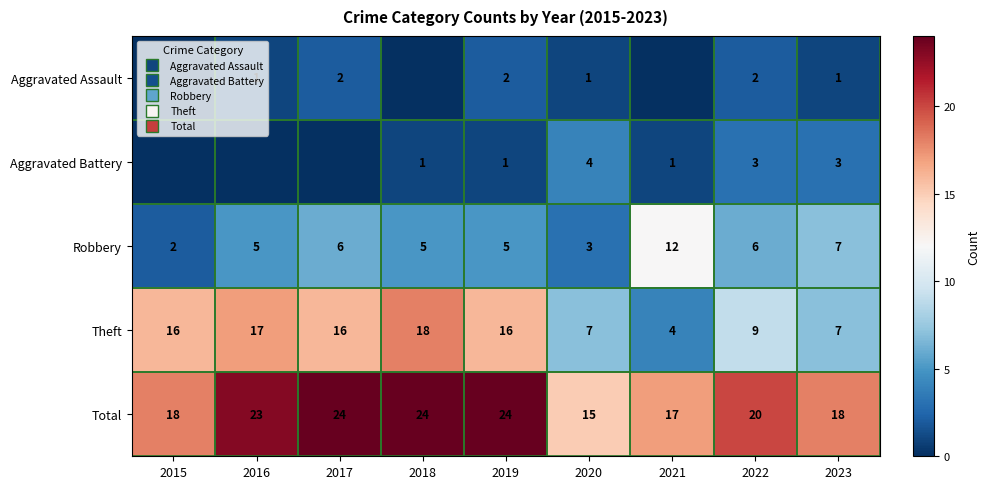

Between 2019 and 2023, which series saw the biggest shift?

Theft